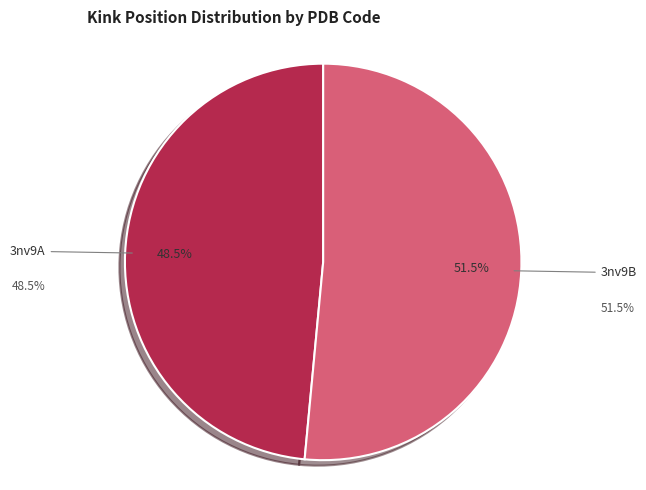

Is there any slice that represents more than half of the pie?

Yes